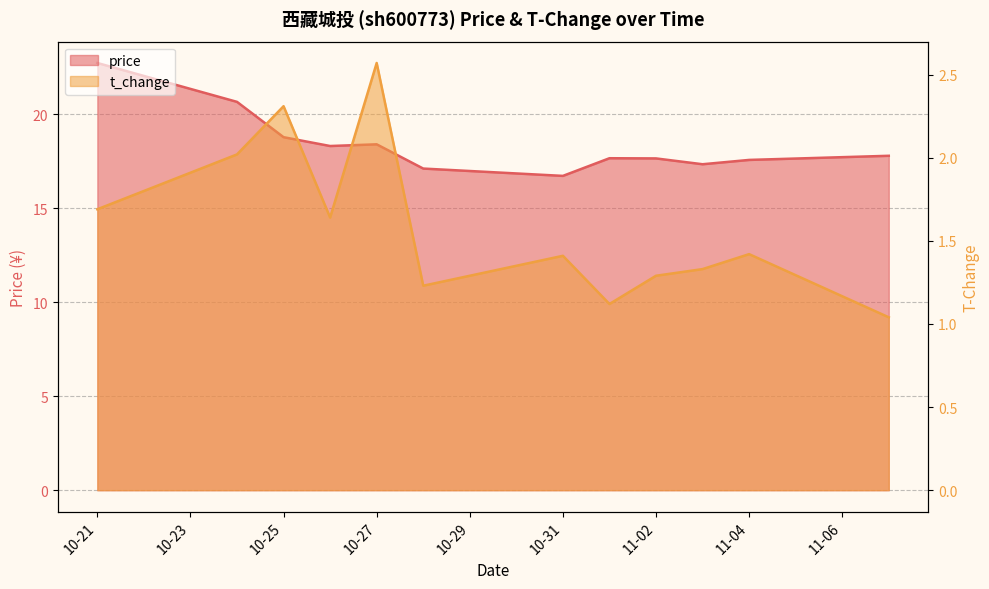

What is the spread (max minus min) of values at 10-25?

16.5